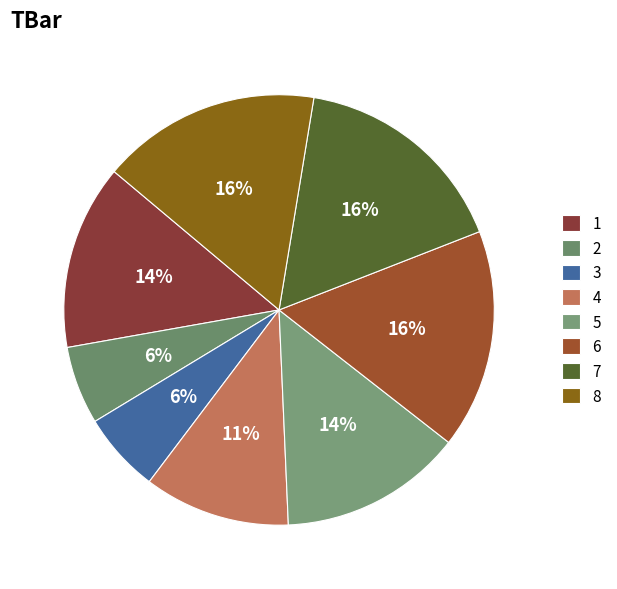

Is there a majority slice in this chart?

No